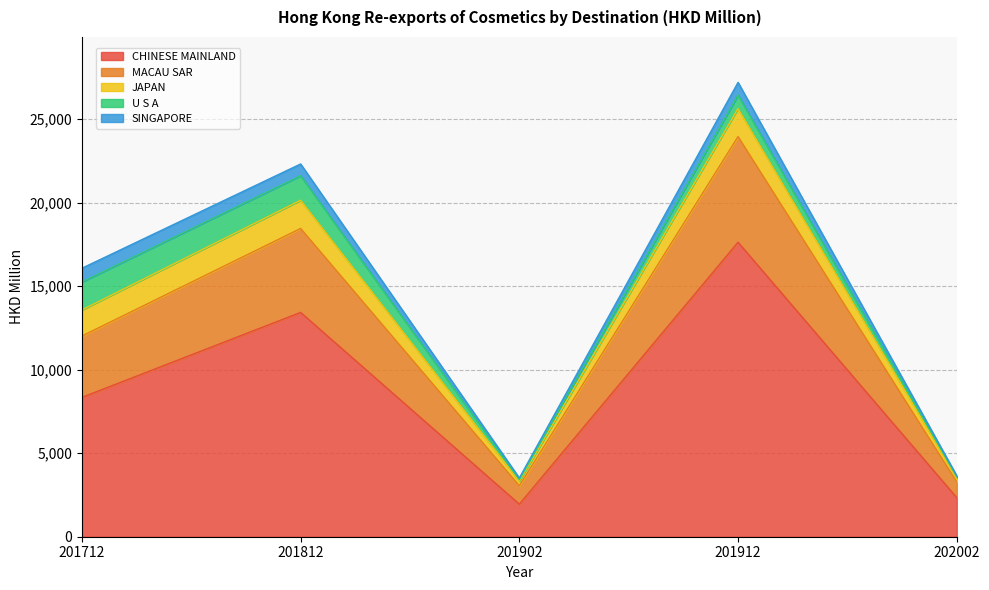

At which category does the chart reach its peak across all series?

201912